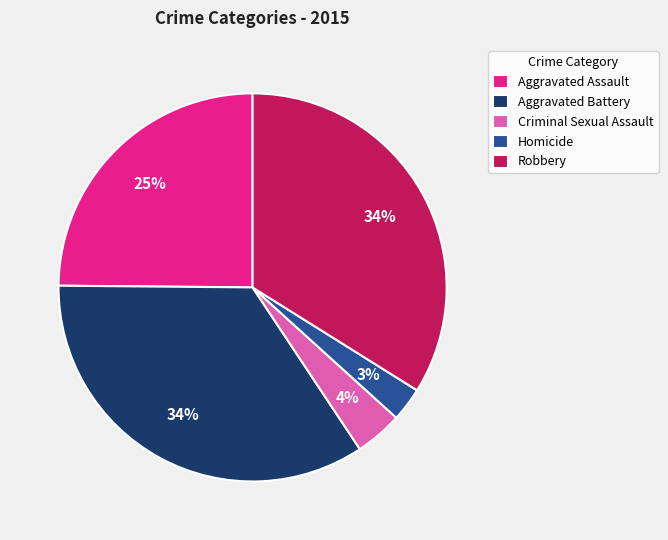

To the nearest percent, what is the average slice percentage?

20%